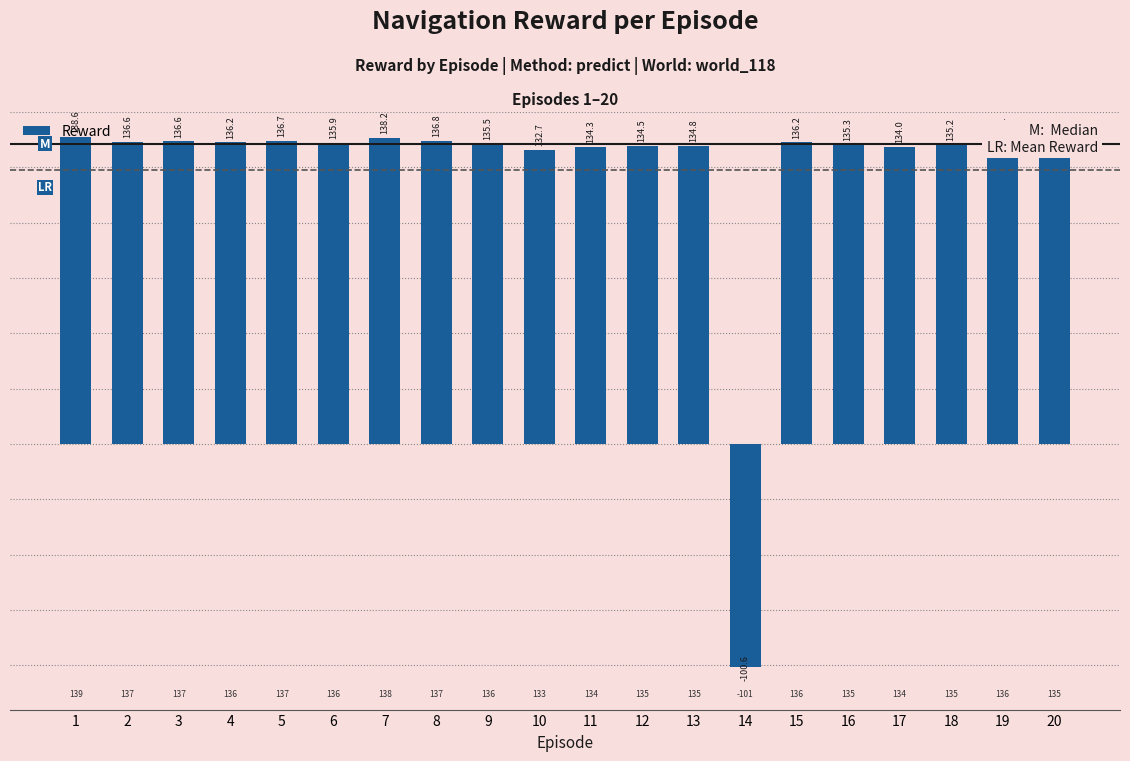

At which category does the chart reach its peak across all series?

1